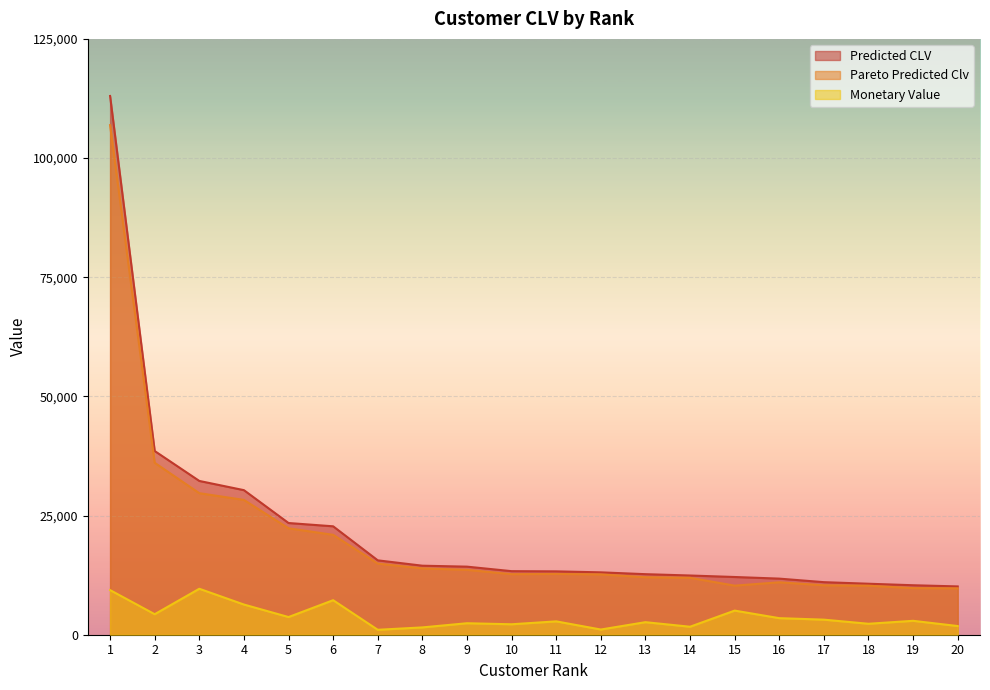

At which category does the chart reach its minimum across all series?

7